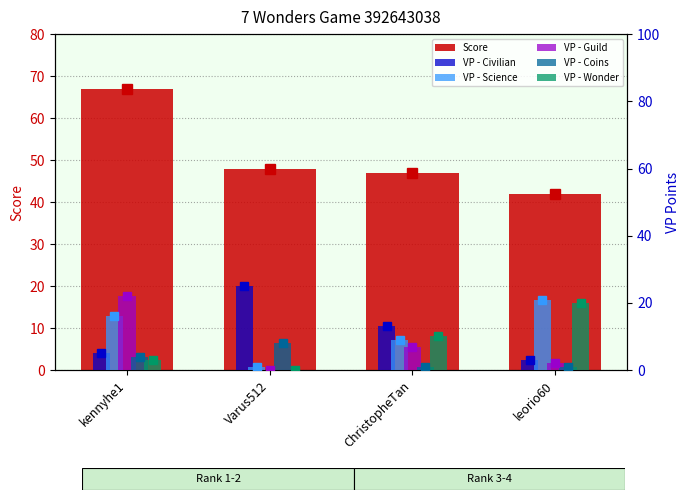

What value does the VP - Coins series have at leorio60?

1